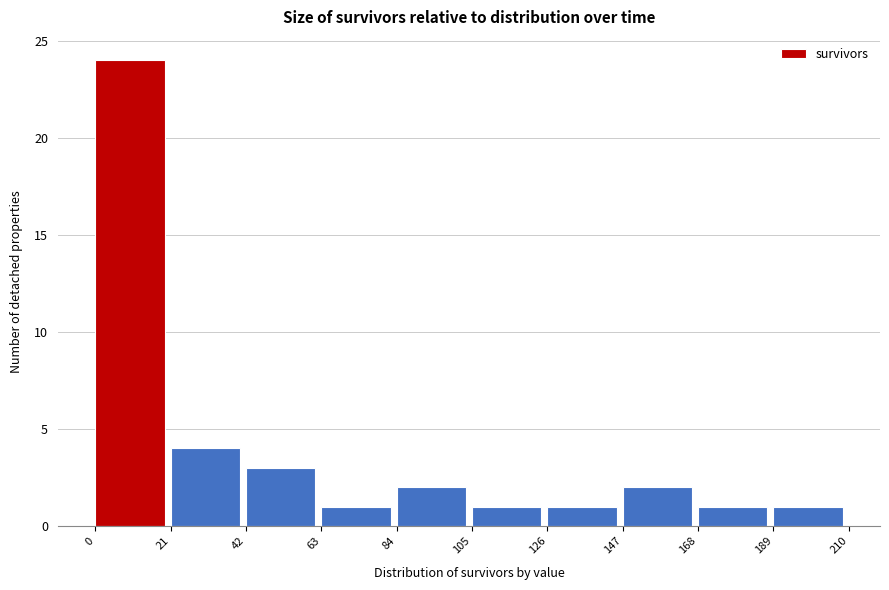

Which range on the x-axis has the tallest bar?

0 to 21